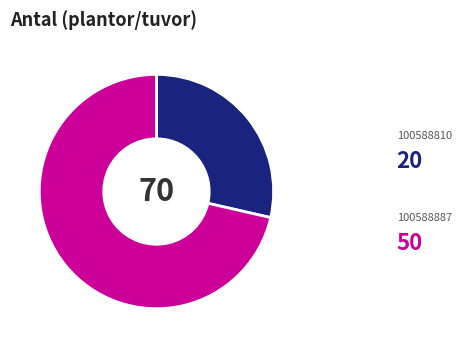

What is the change in value from 100588810 to 100588887?

+30